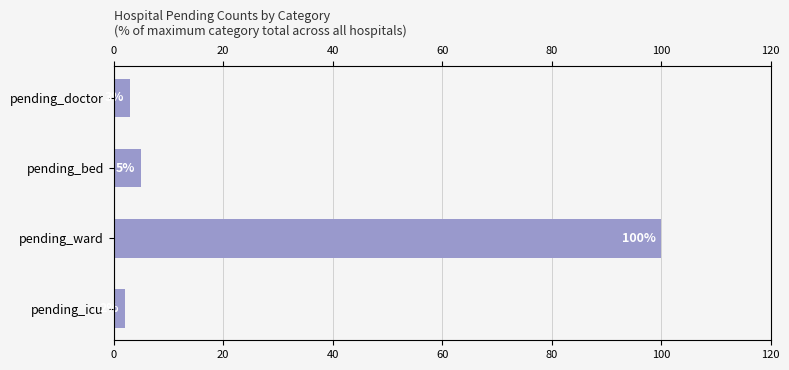

What is the greatest value displayed?

100